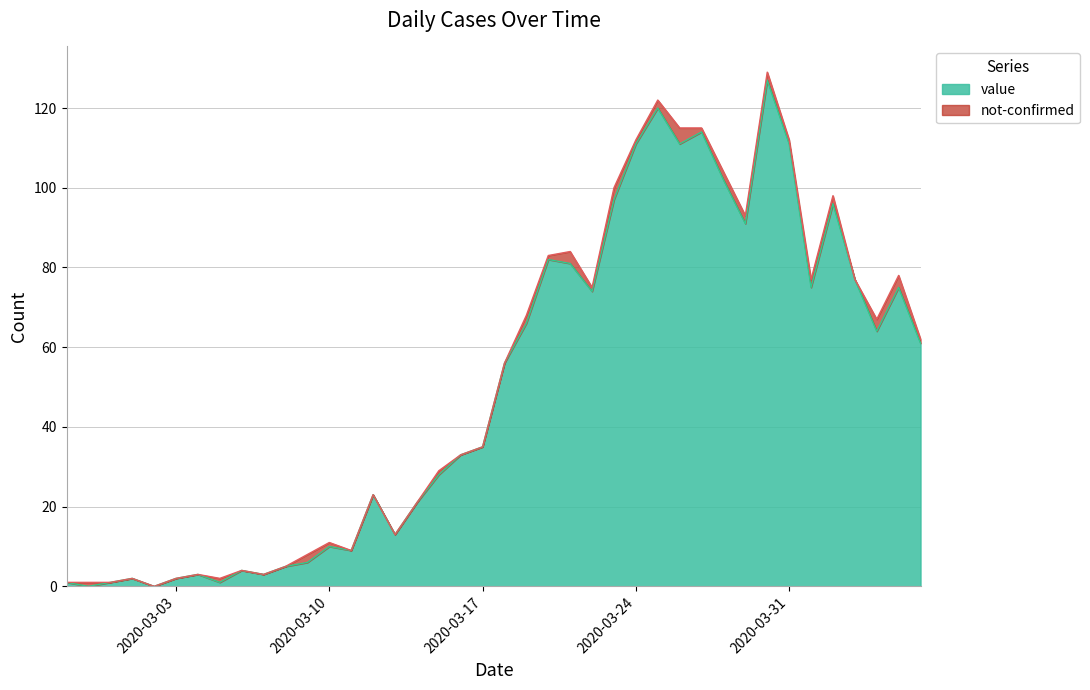

Does the chart have visible grid lines?

Yes